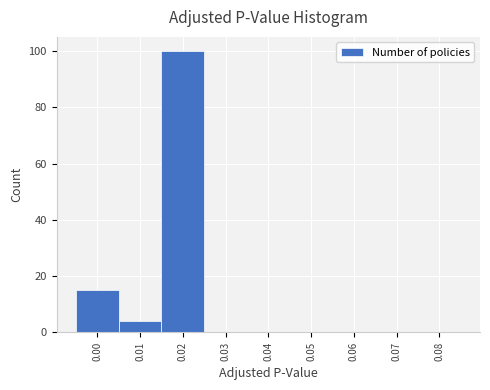

Over which range of the x-axis is the bar tallest?

0.015 to 0.025